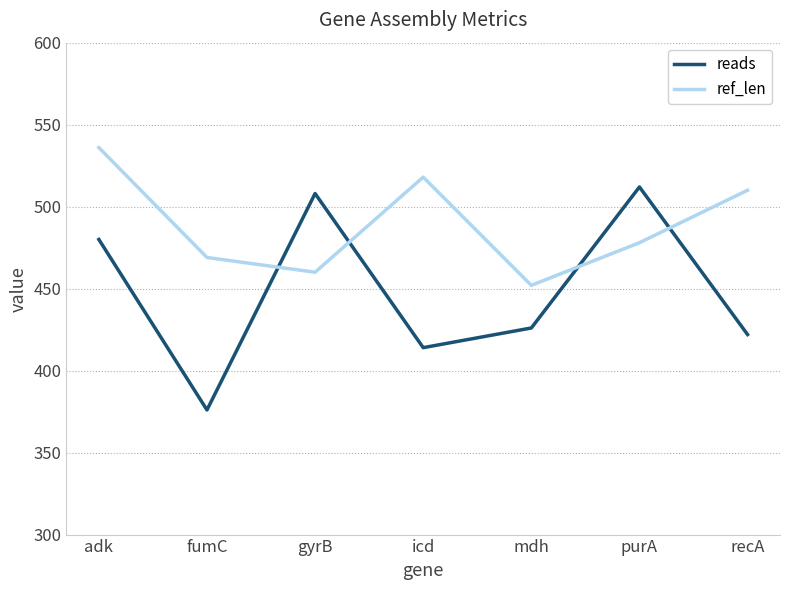

What is the sum of the reads values at icd and fumC?

790